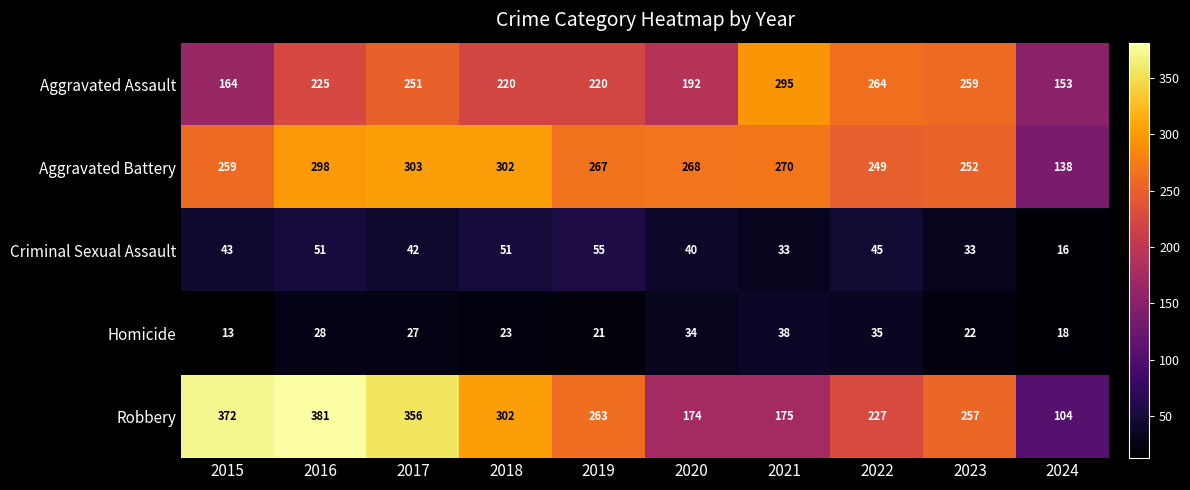

Where is Aggravated Assault nearest to the value 224?

2016